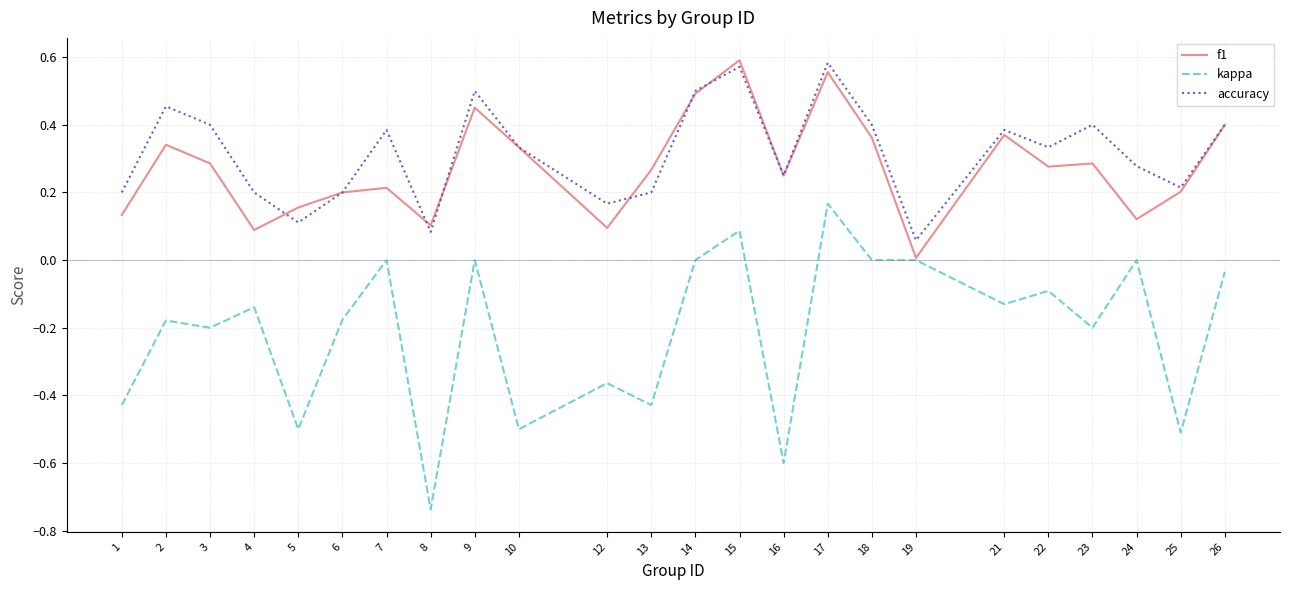

The value of f1 at 18 is 0.4. True or false?

True